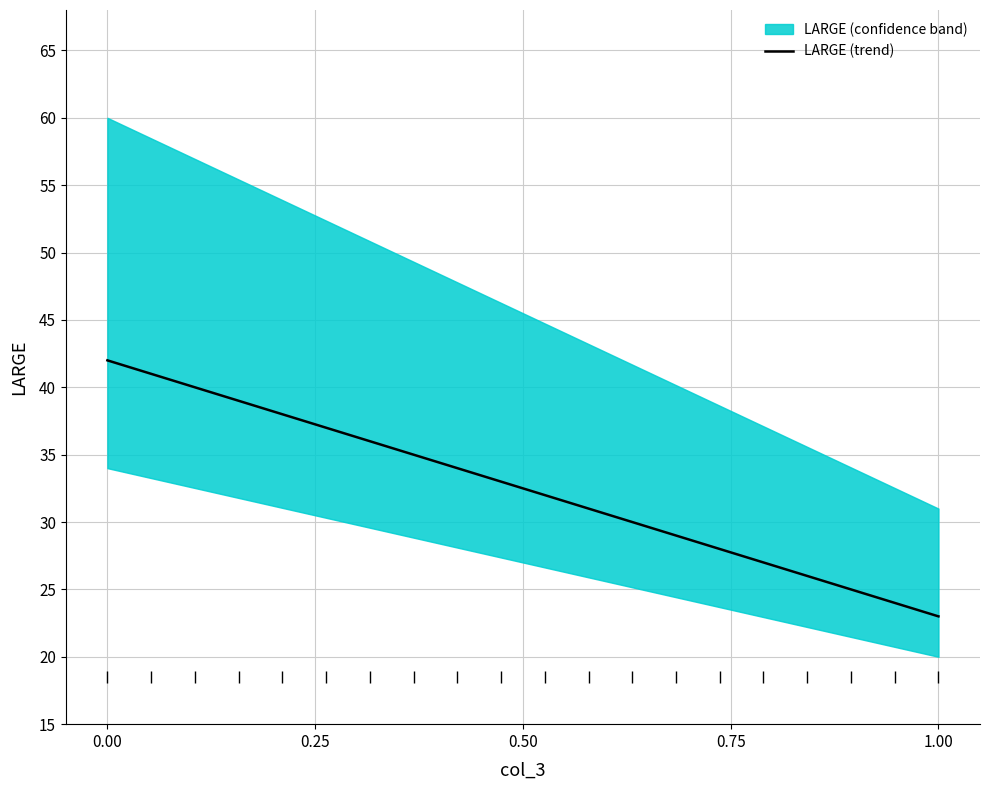

Is this an area chart (filled region under the line)?

No